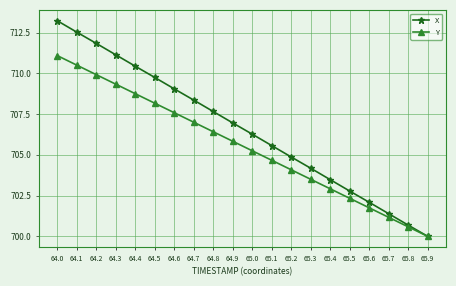

At which category does the chart reach its minimum across all series?

65.9